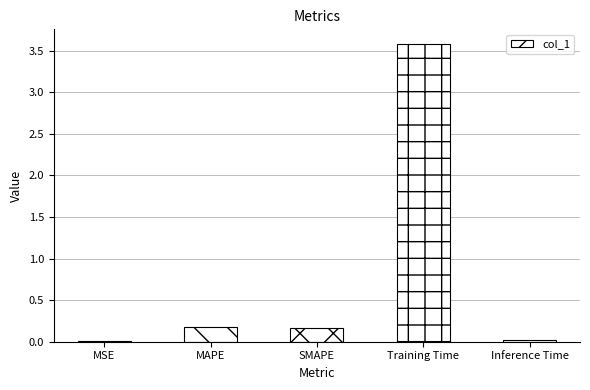

At which category does the chart reach its peak across all series?

Training Time